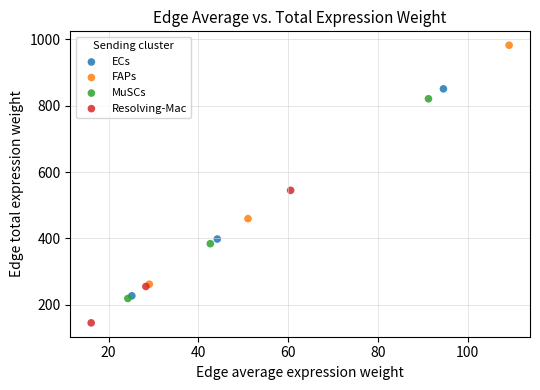

What are all the series names shown in the legend?

ECs, FAPs, MuSCs, Resolving-Mac